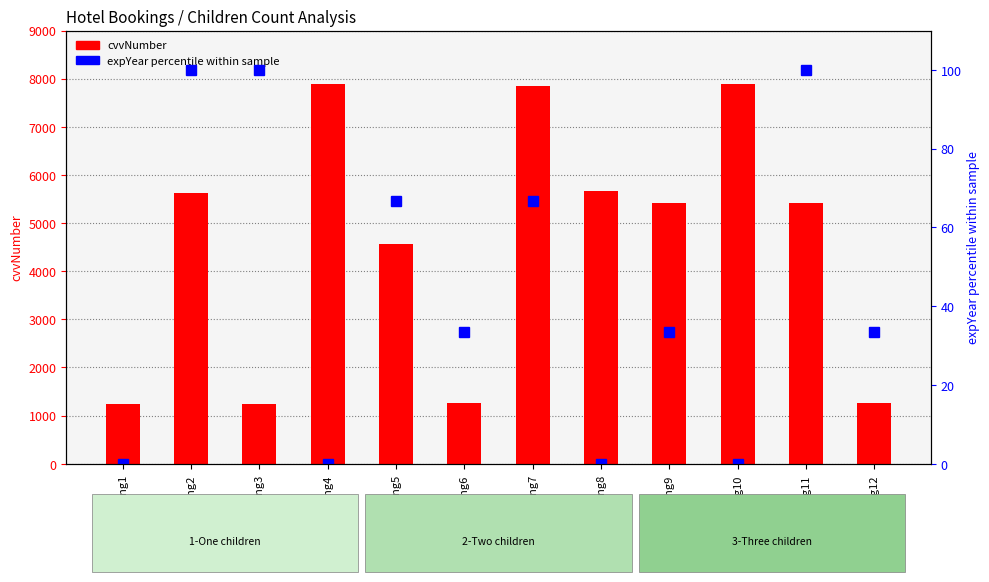

Count the number of data series in this chart.

2